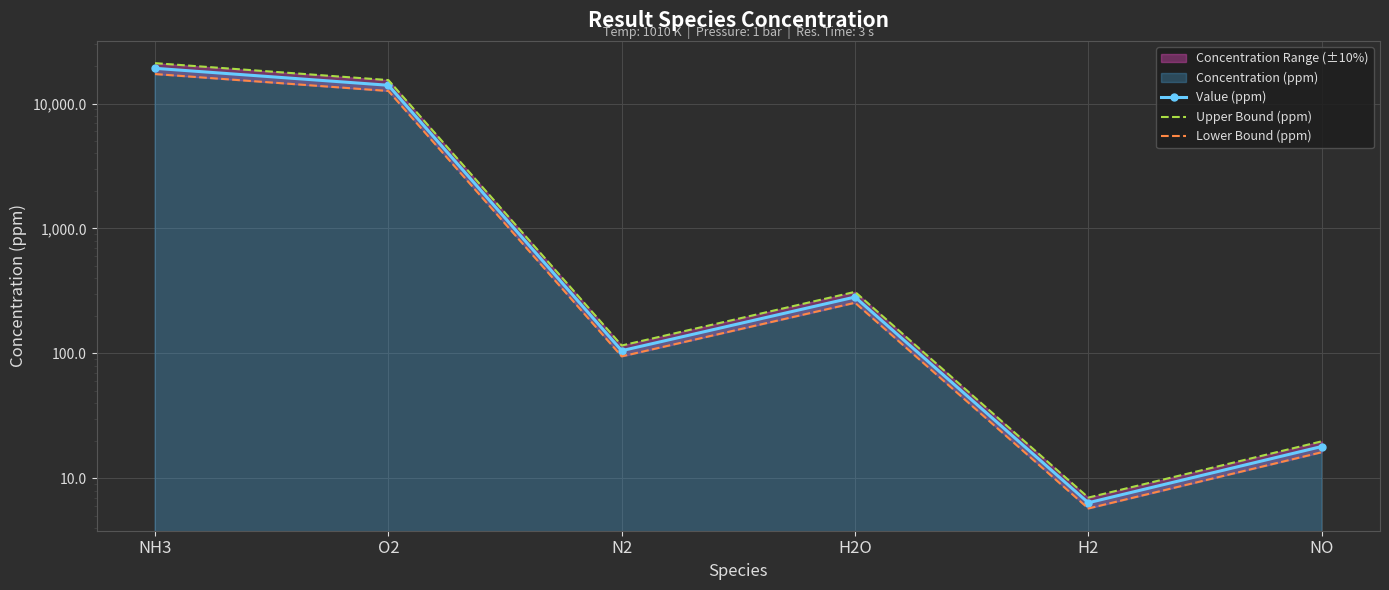

What is the total value across all series at NH3?

57371.1